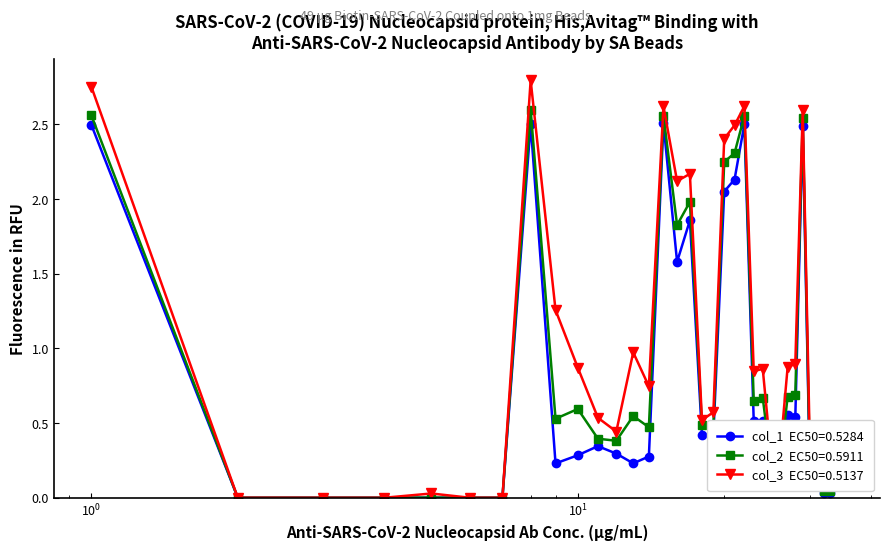

Does the chart have visible grid lines?

No